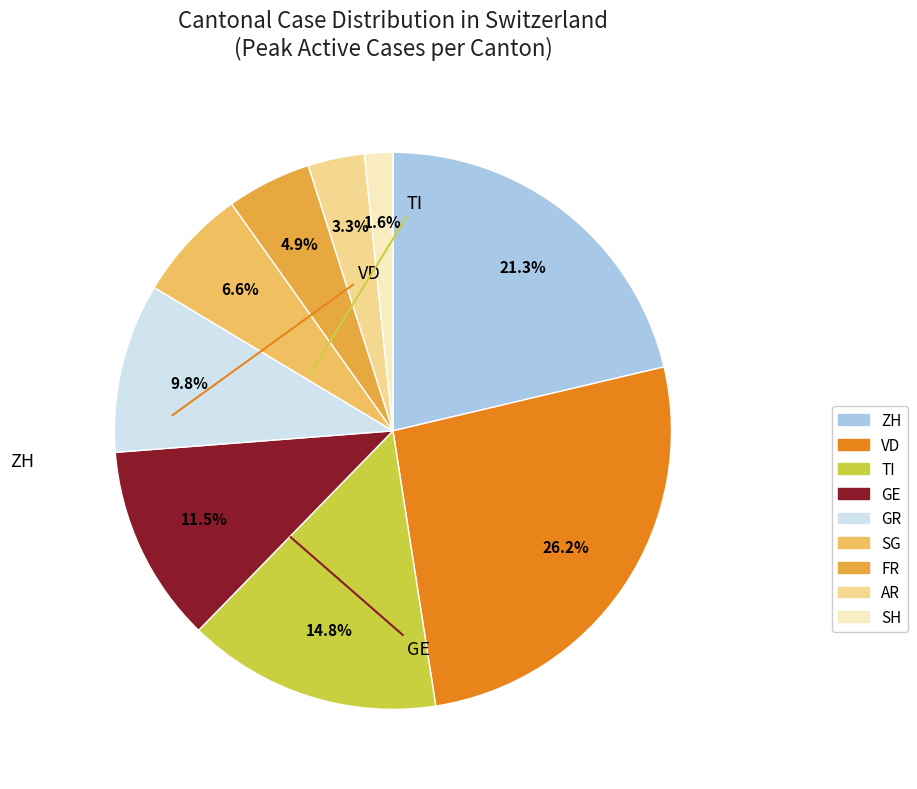

Between SG and SH, which is larger?

SG